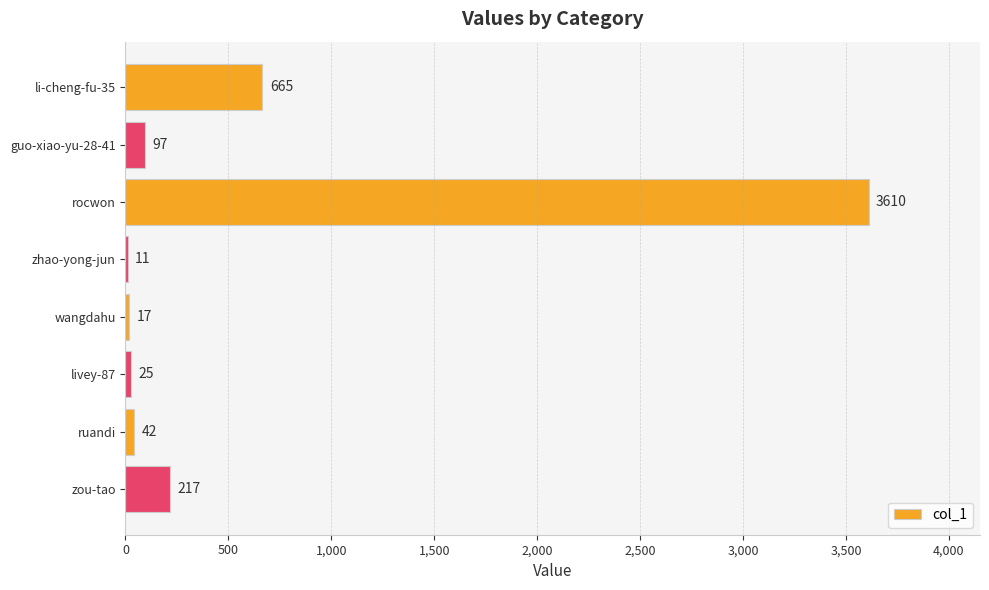

What is the sum of the values at livey-87 and li-cheng-fu-35?

690